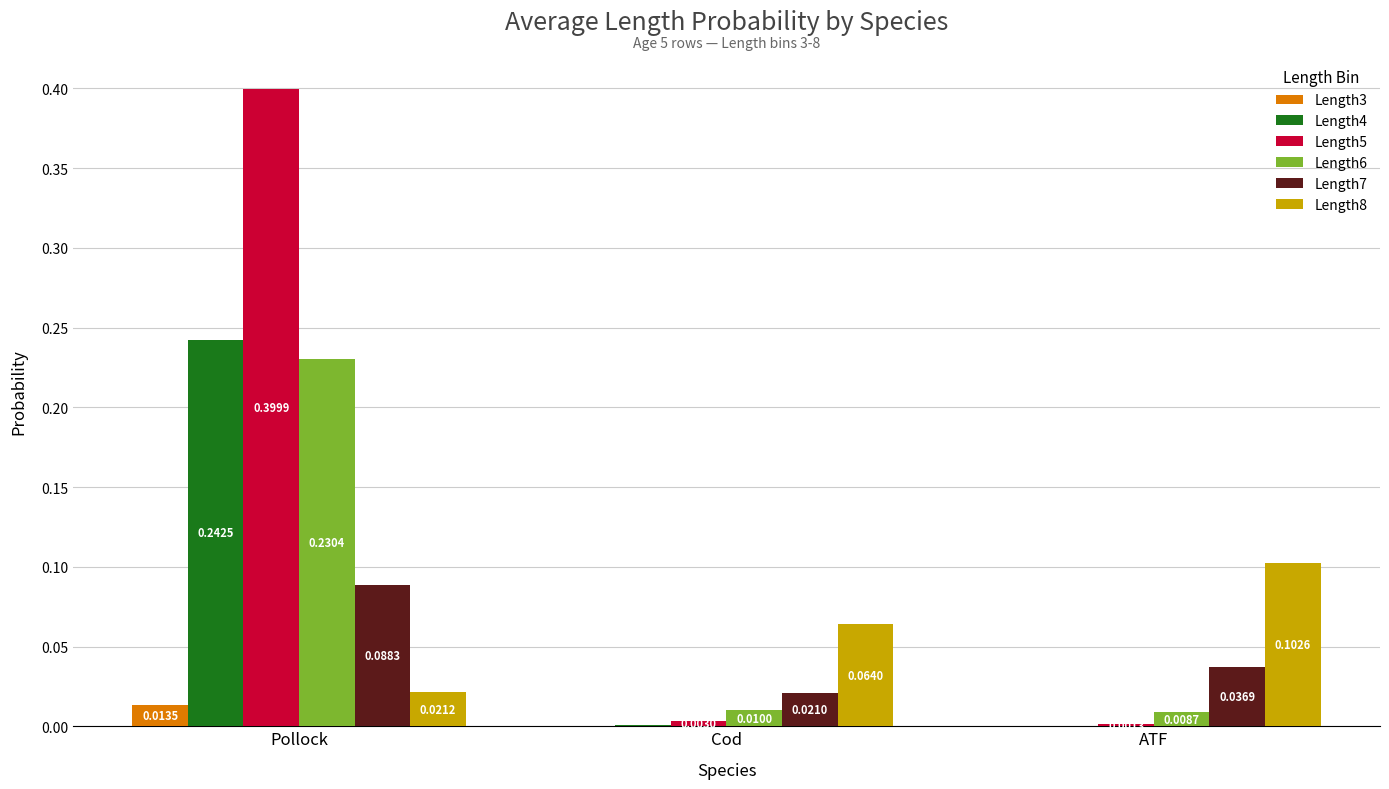

What is the maximum value shown in the chart?

0.4